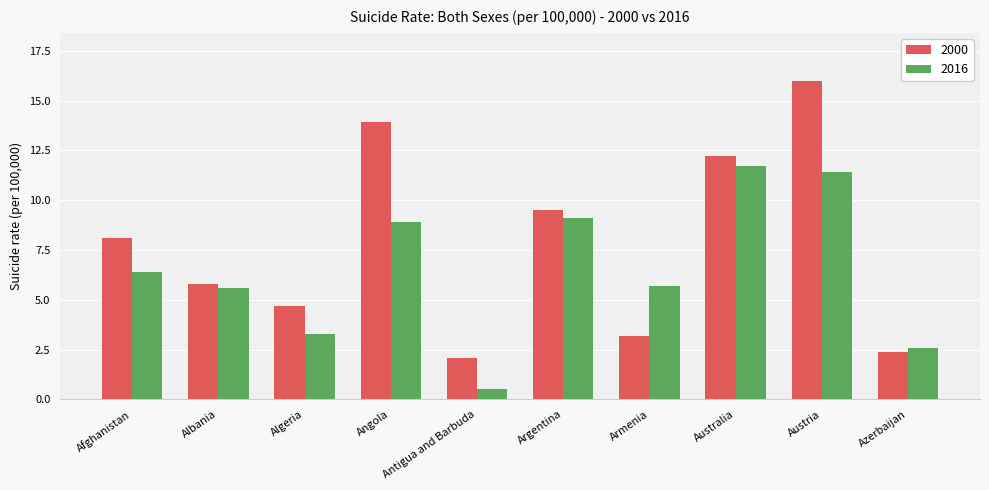

At which category does the chart reach its minimum across all series?

Antigua and Barbuda